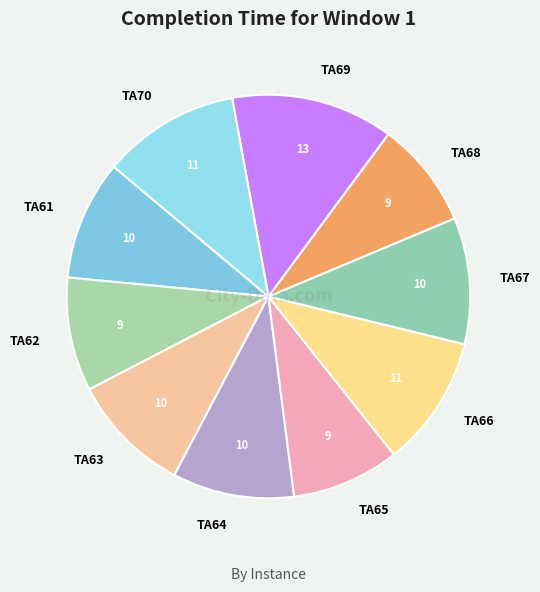

What is the largest slice in the pie chart?

TA69